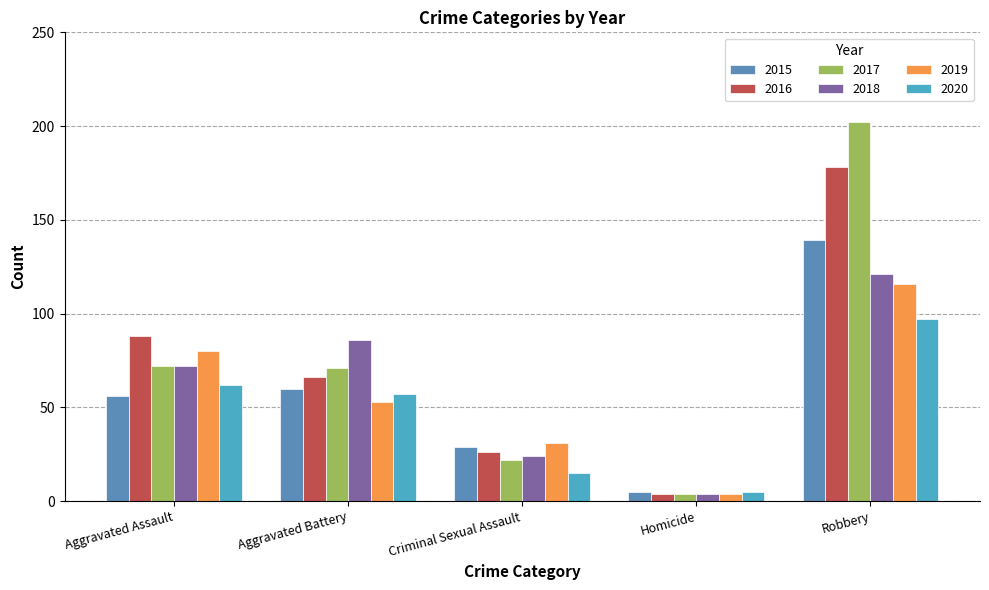

True or false: 2020 has a value of 3 at Homicide.

False